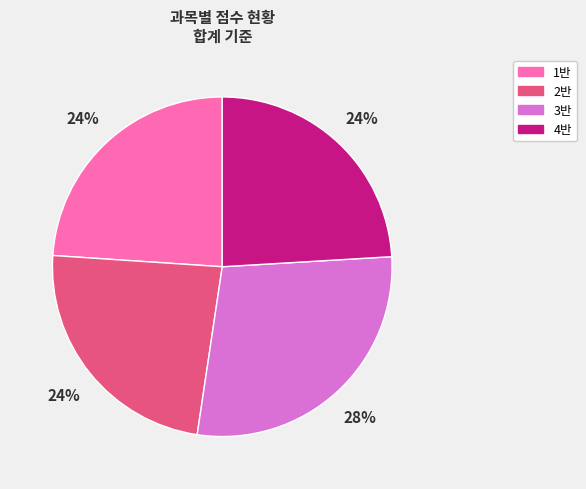

True or false: 1반 accounts for 19% of the total.

False